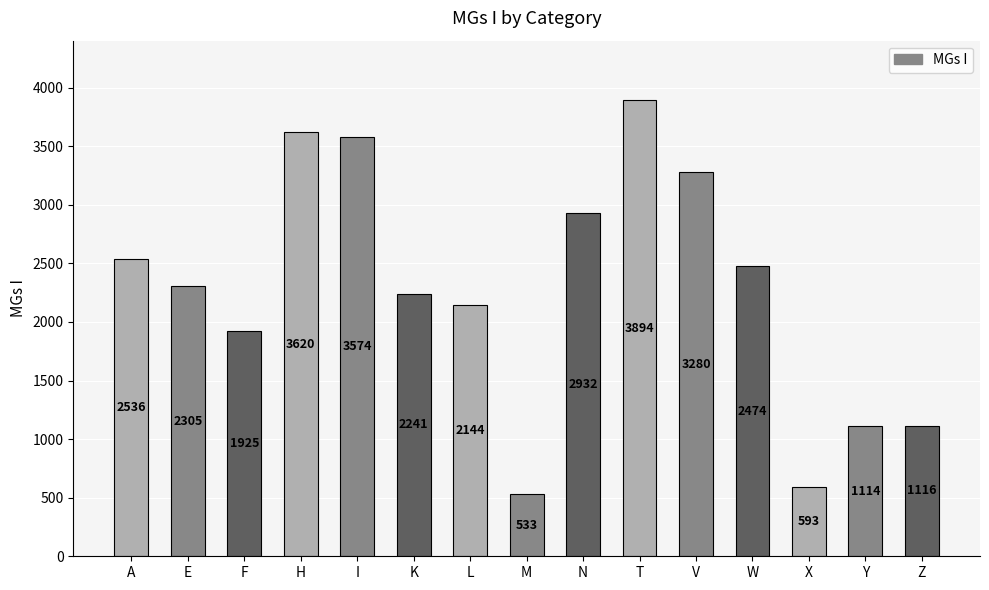

What is the change in value from F to X?

-1332